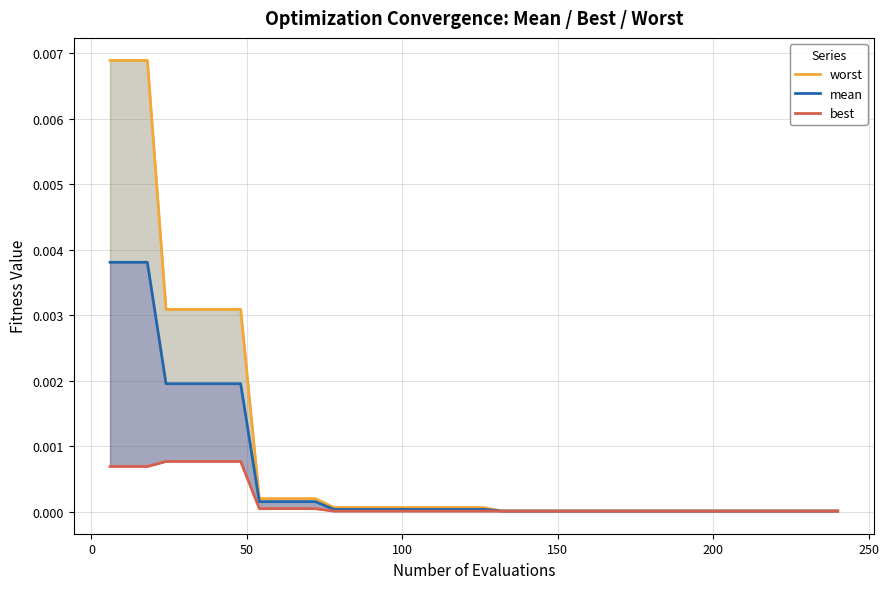

List the series in order of their overall mean, lowest first.

best, mean, worst